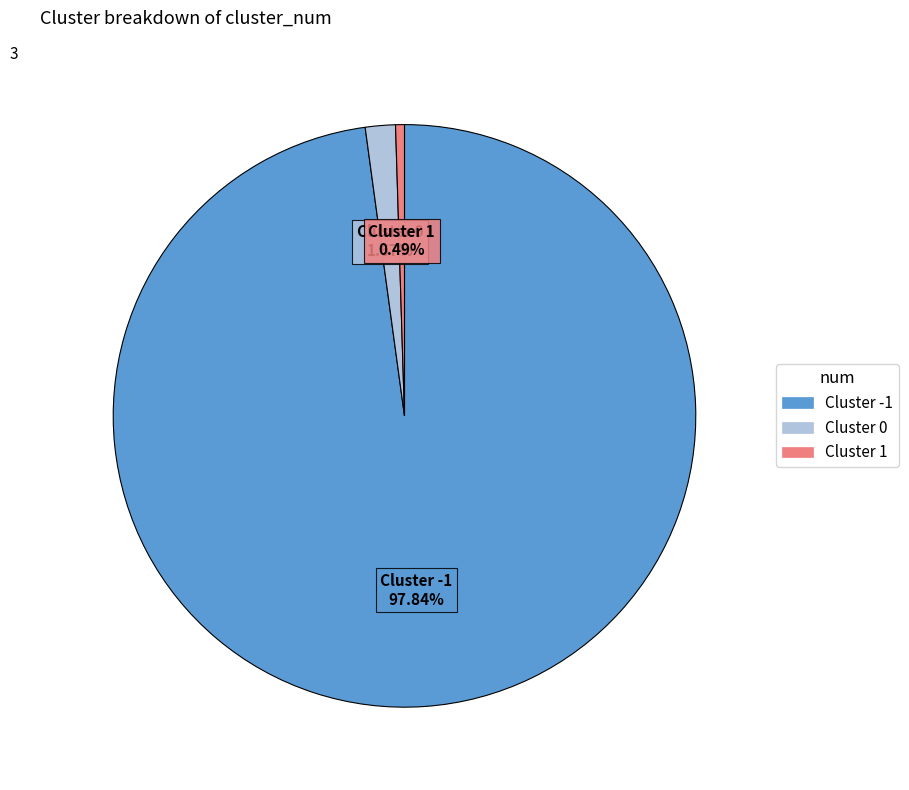

Combined, do Cluster 0 and Cluster -1 account for over 50%?

Yes